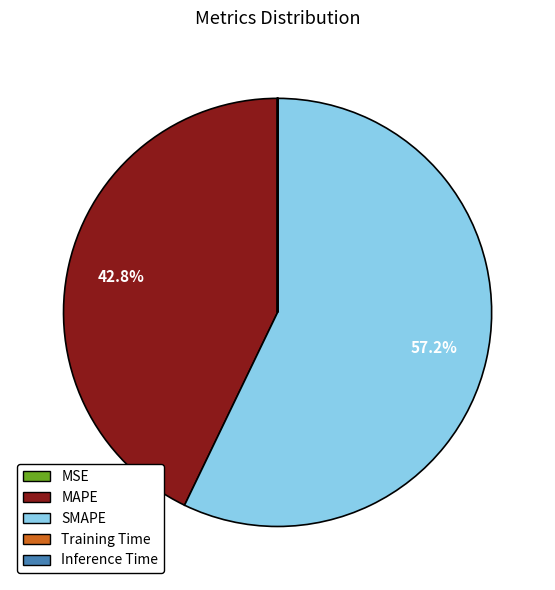

Is there a majority slice in this chart?

Yes